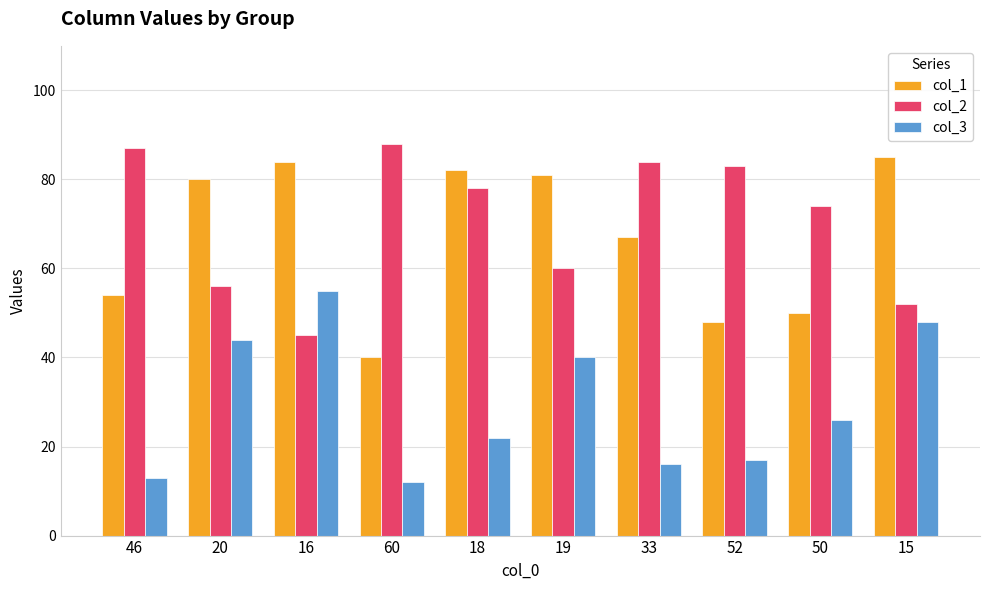

What value does the col_1 series have at 16?

84